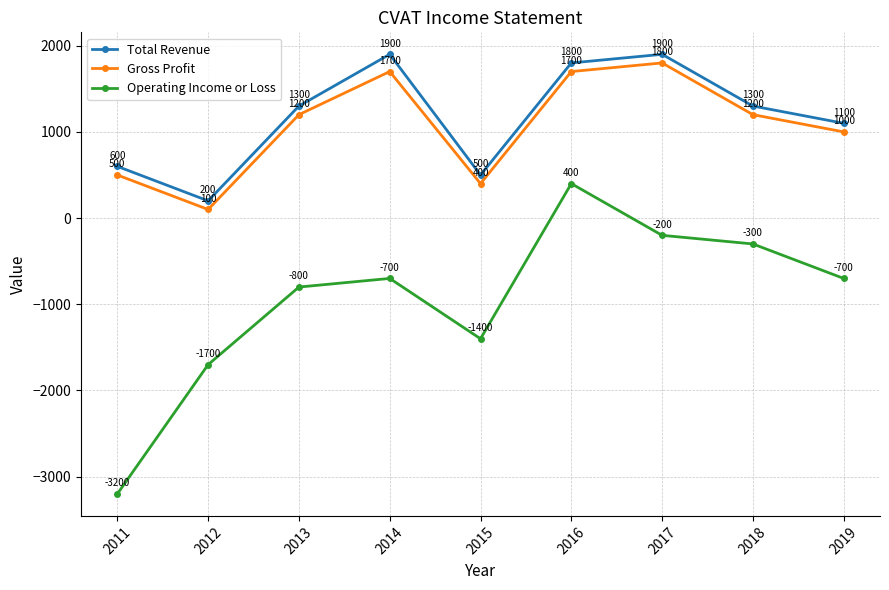

Rank the series by their maximum value, from highest to lowest.

Total Revenue, Gross Profit, Operating Income or Loss